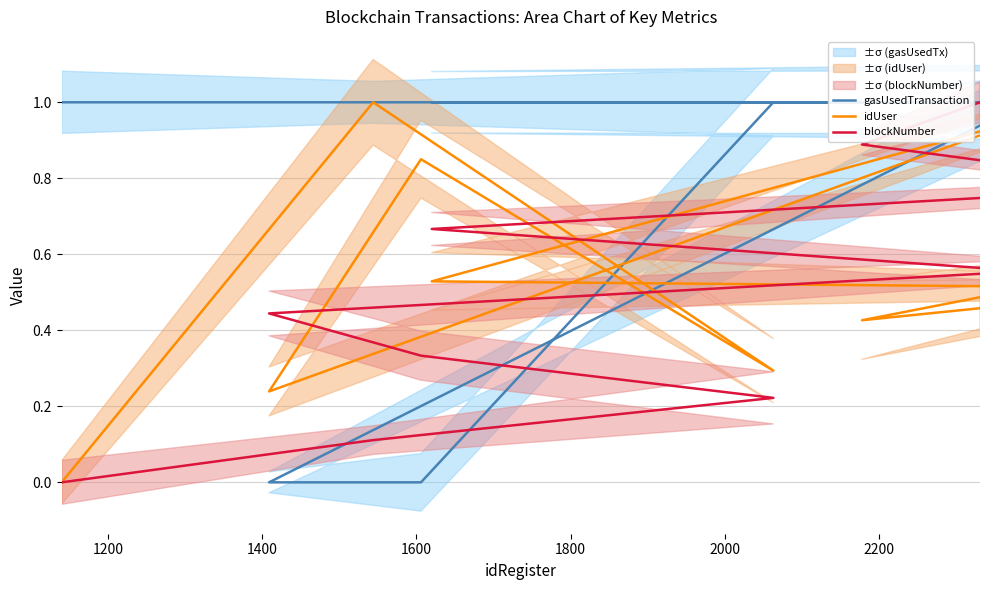

At how many categories does at least one series exceed 0?

10